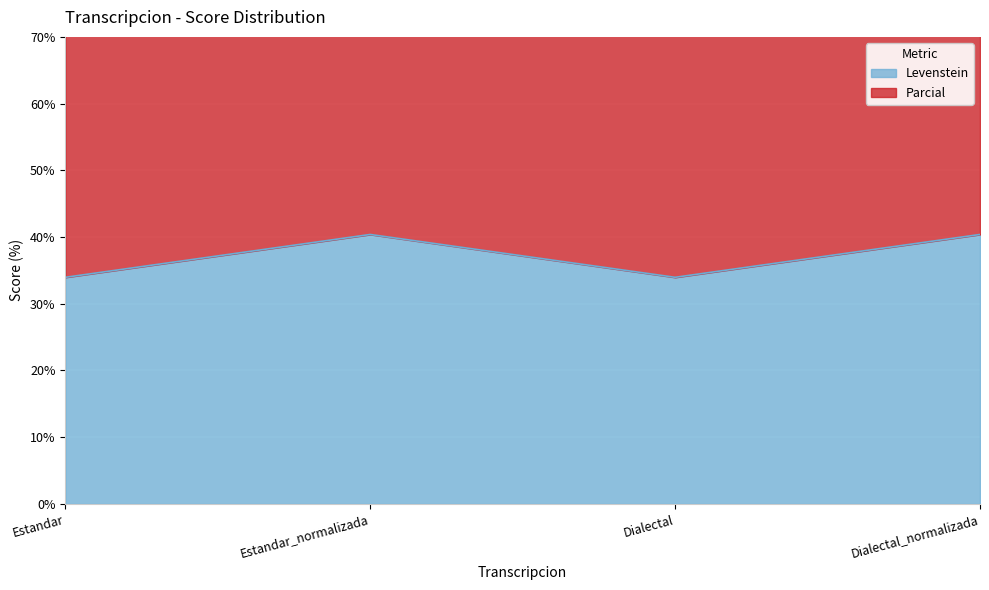

Which category has the lowest value in the Levenstein series?

Estandar